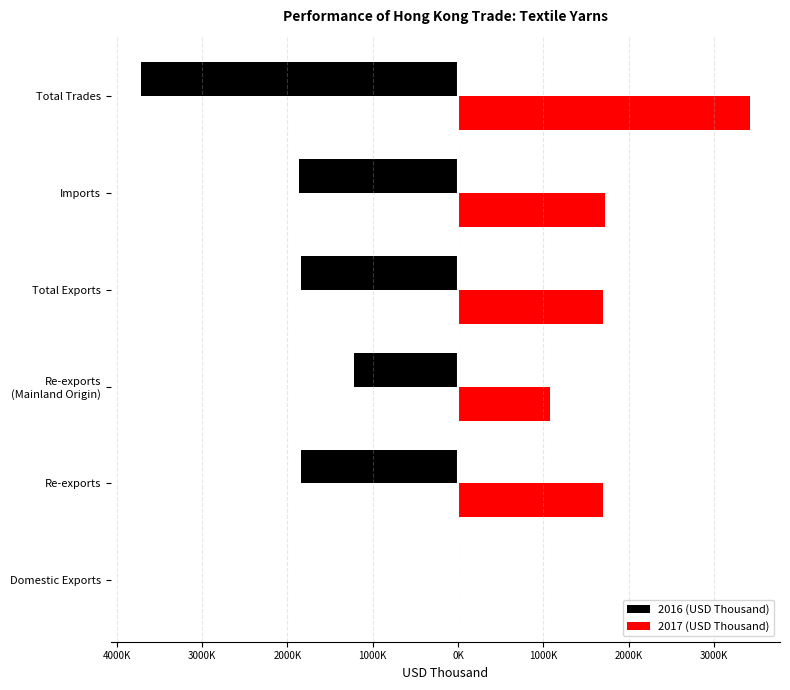

What is the highest value of the 2016 (USD Thousand) series?

-289.1